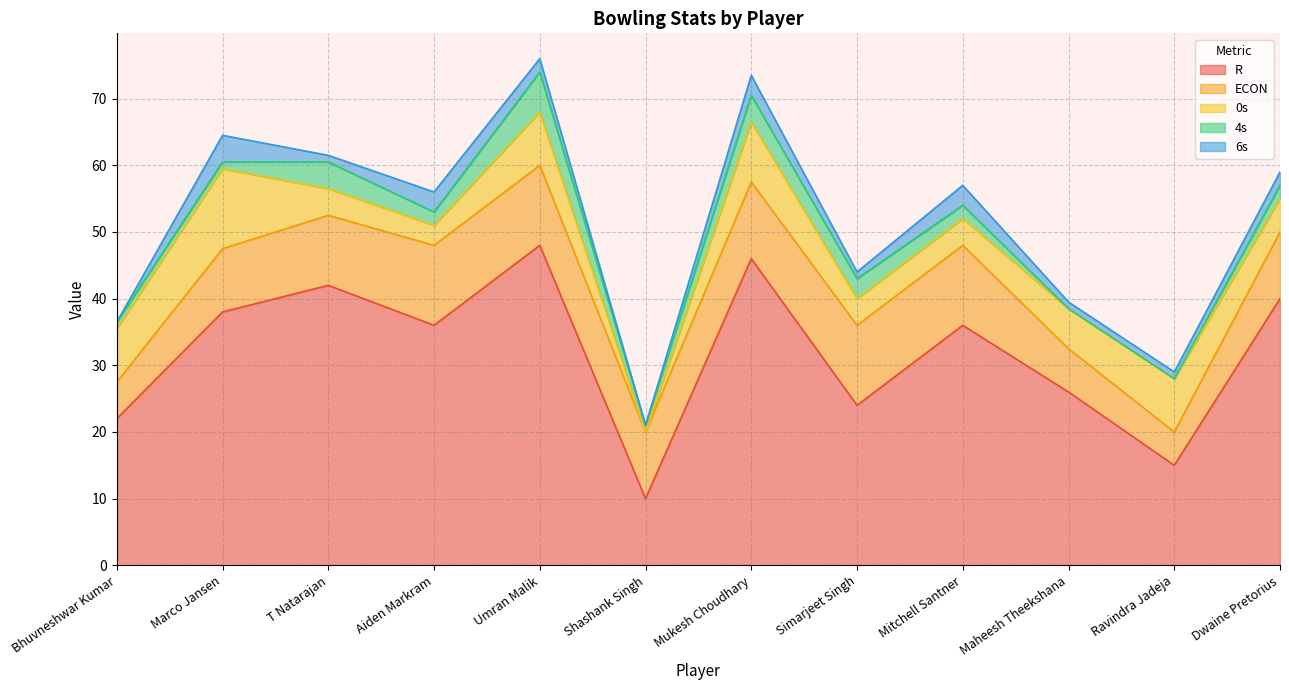

How many data points in 4s are less than 2?

5